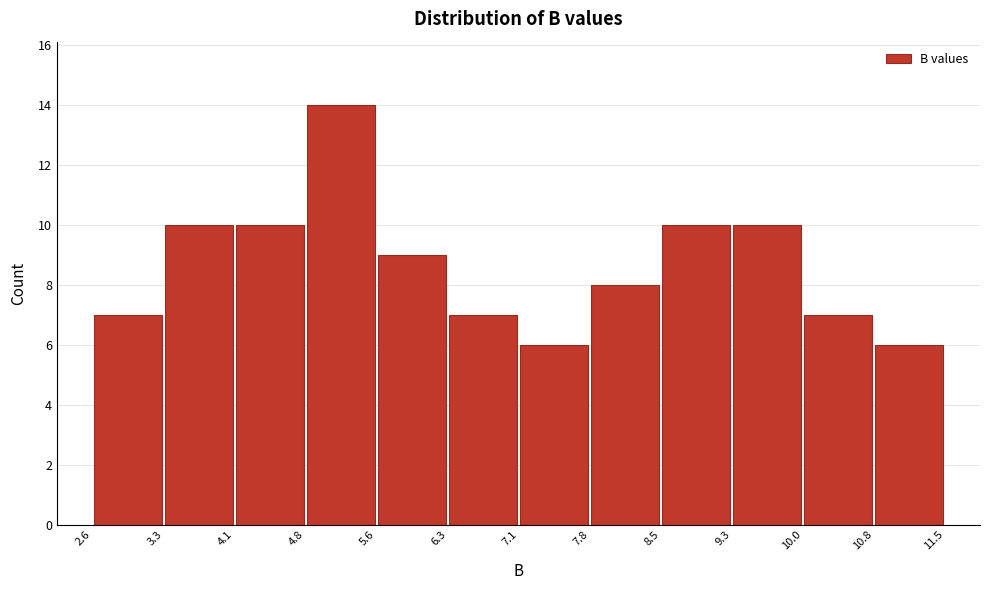

Reading left to right, list every bar in this chart as the range it spans on the x-axis followed by its height. The values are not printed on the chart, so give them approximately, as read against the axis.

2.6 to 3.3: 7
3.3 to 4.1: 10
4.1 to 4.8: 10
4.8 to 5.6: 14
5.6 to 6.3: 9
6.3 to 7.1: 7
7.1 to 7.8: 6
7.8 to 8.5: 8
8.5 to 9.3: 10
9.3 to 10.0: 10
10.0 to 10.8: 7
10.8 to 11.5: 6